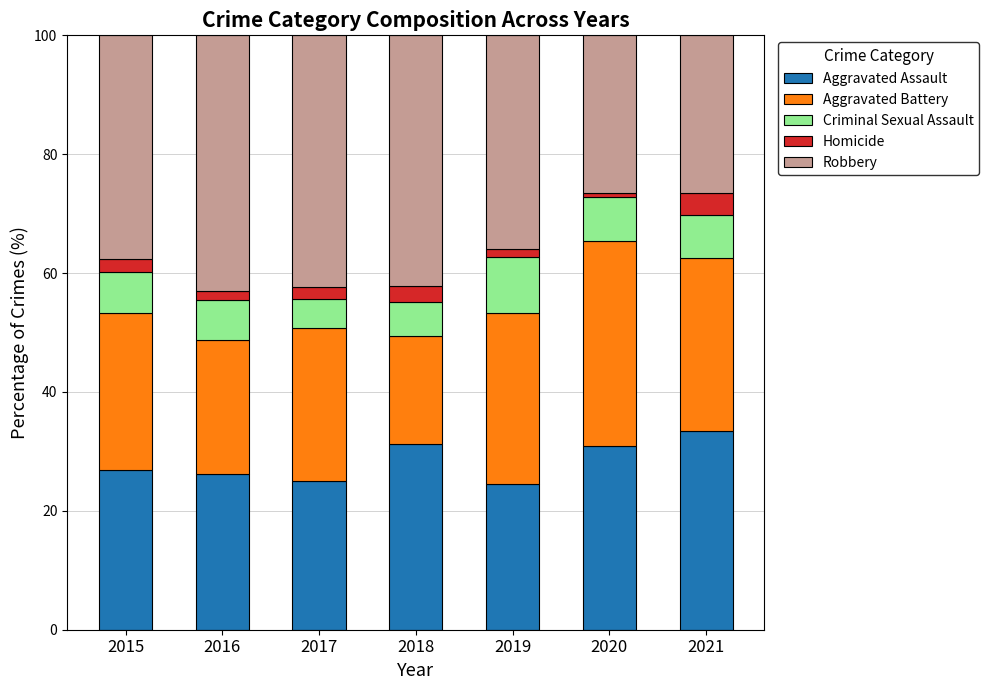

Which category has the highest value in the Aggravated Assault series?

2021